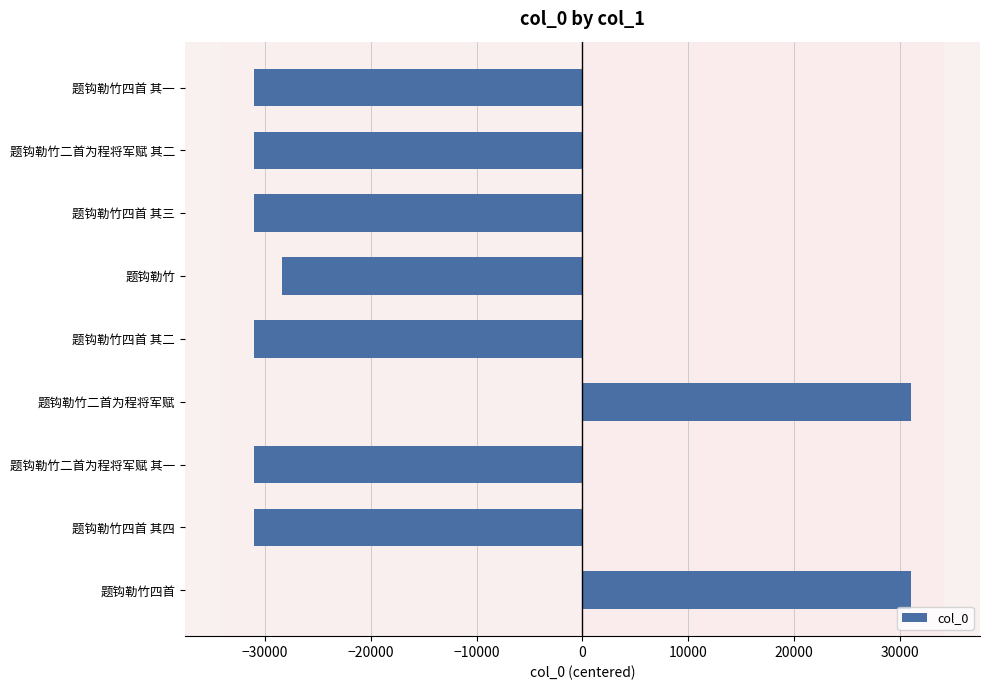

The chart shows a value of -31028 at 题钩勒竹四首 其四. True or false?

True